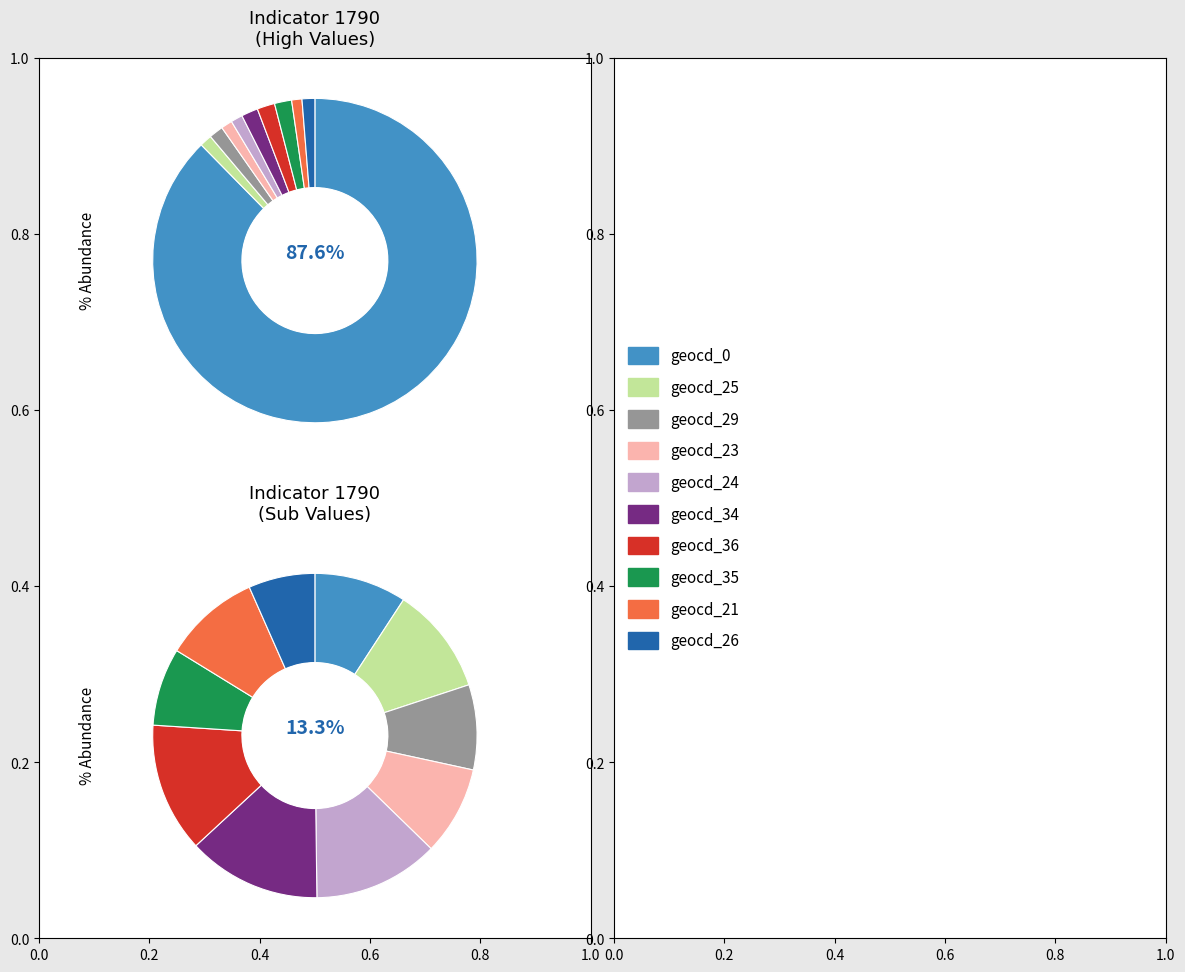

To the nearest percent, what portion does geocd_26 represent?

1%